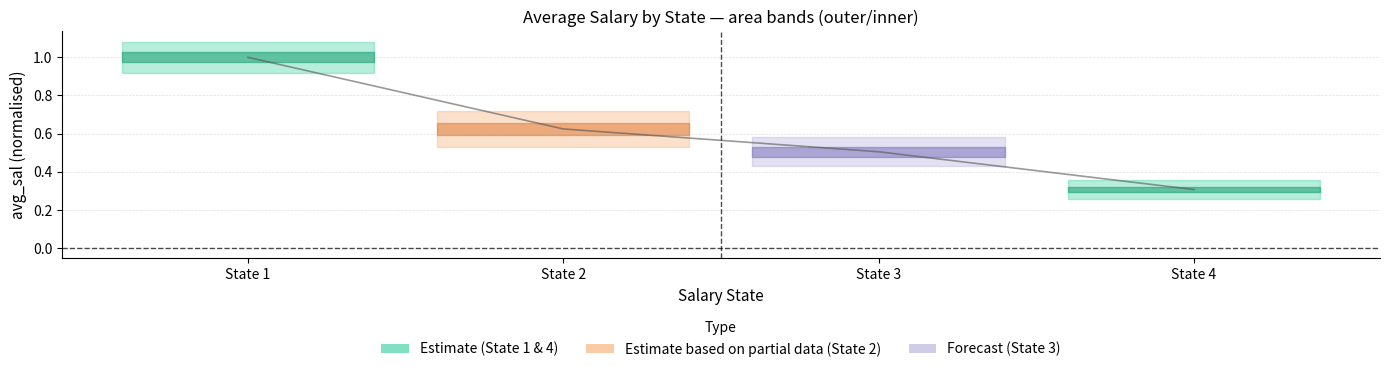

Is this an area chart (filled region under the line)?

No